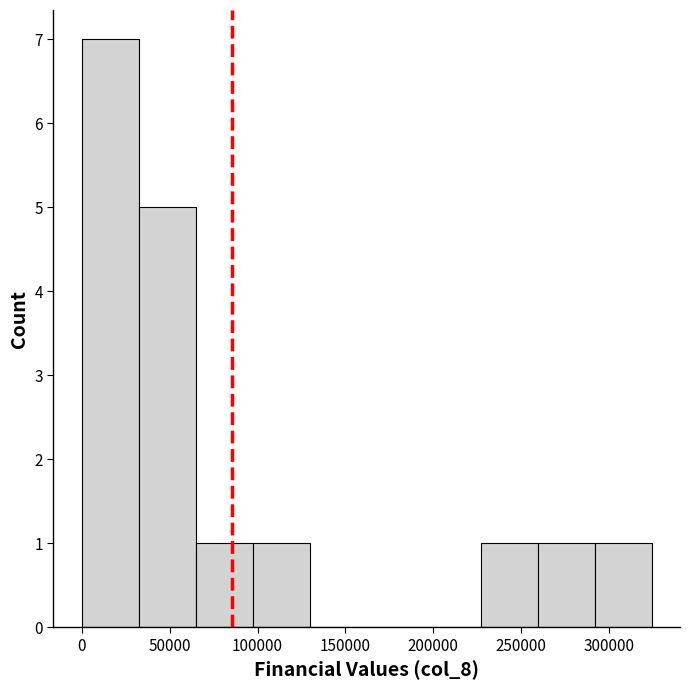

How tall is the bar that spans 225000 to 260000 on the x-axis? Neither the bar edges nor the heights are printed on the chart, so give them approximately, as read against the axes.

1